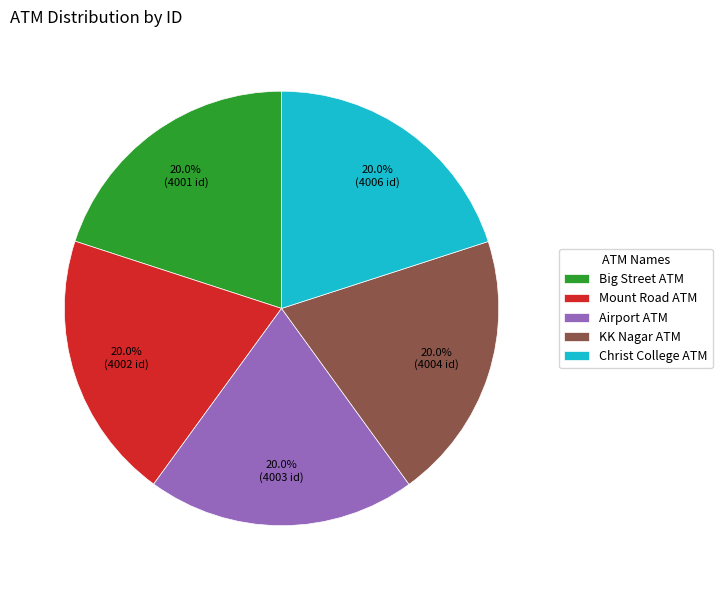

Does KK Nagar ATM represent more than half of the total?

No